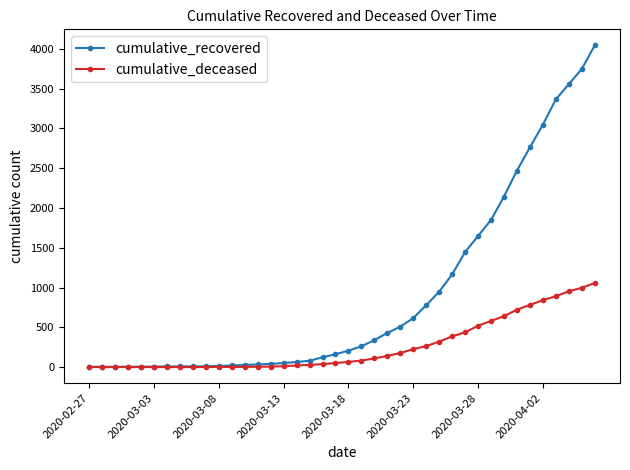

Which series has the widest spread of values?

cumulative_recovered